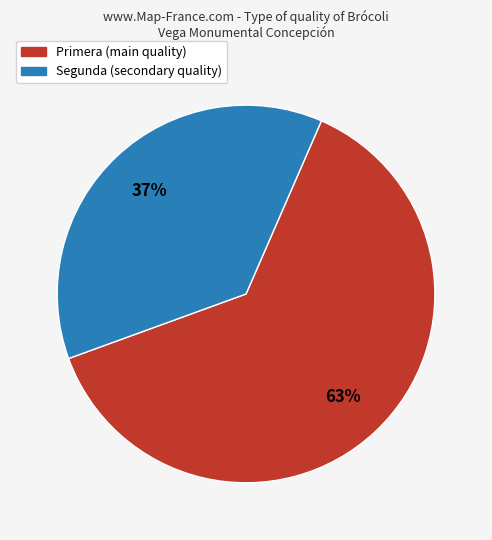

To the nearest percent, what is the average slice percentage?

50%